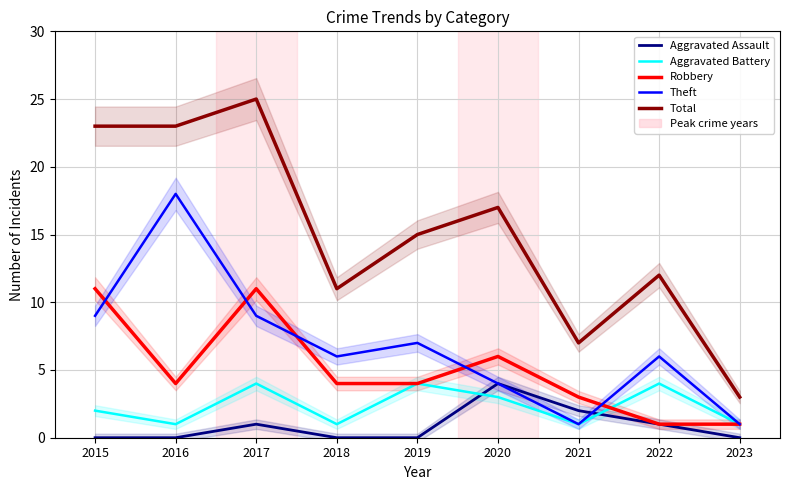

At which category does the chart reach its minimum across all series?

2015